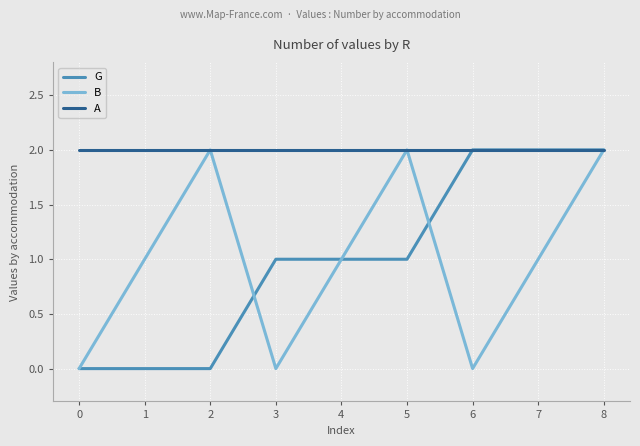

At 1, list the series in order from largest to smallest.

A, B, G